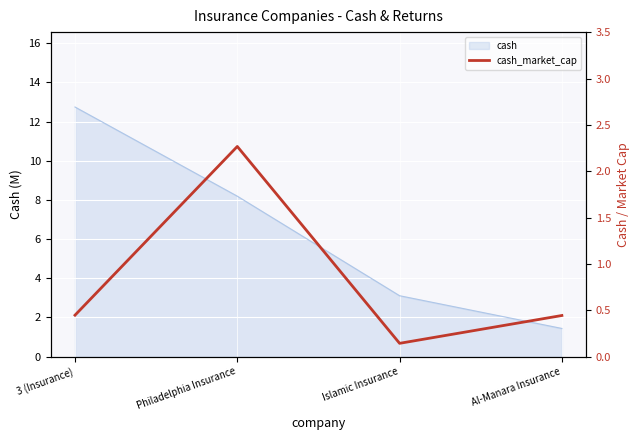

The chart shows a value of 2.3 at Philadelphia Insurance. True or false?

True